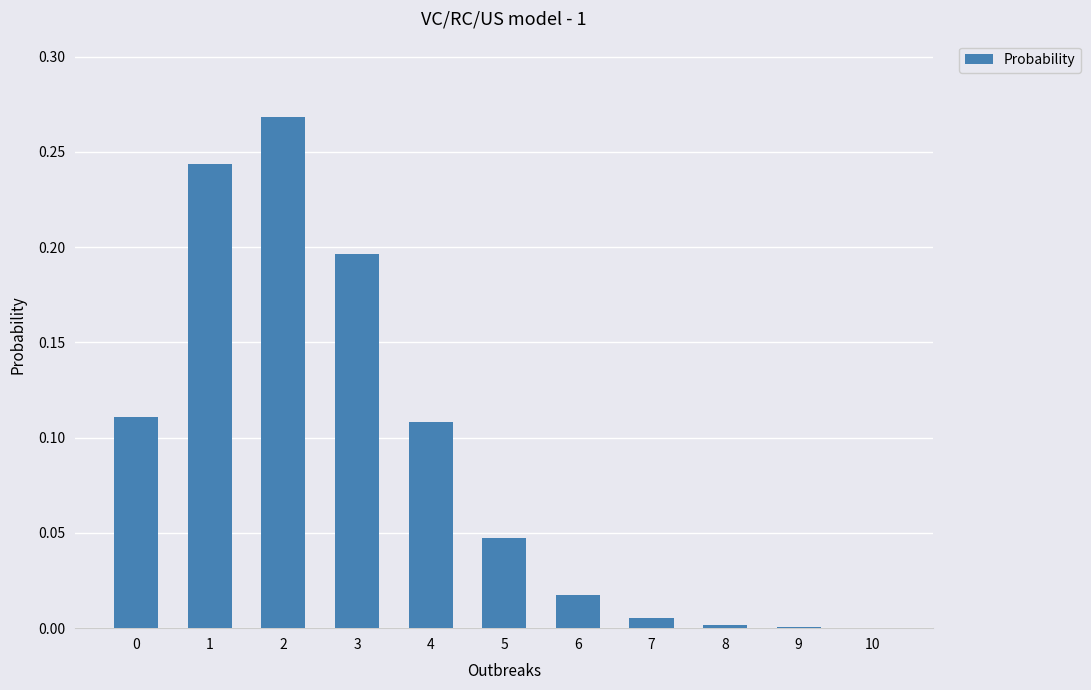

The chart shows a value of 0.0 at 9. True or false?

True